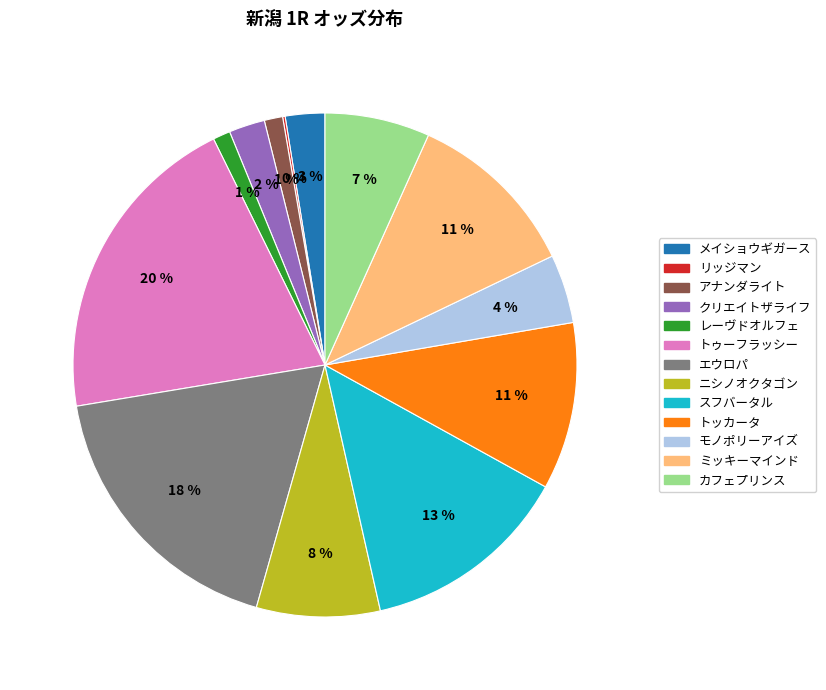

To the nearest percent, what percentage of the pie is アナンダライト?

1%